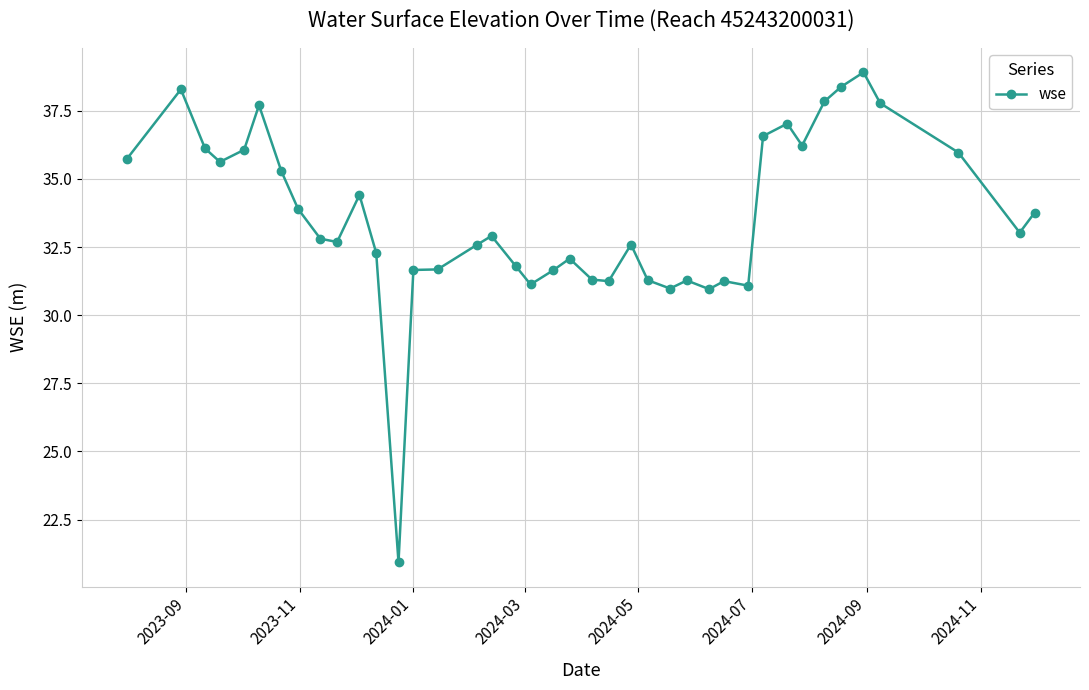

Does the chart display data point markers on the line(s)?

Yes